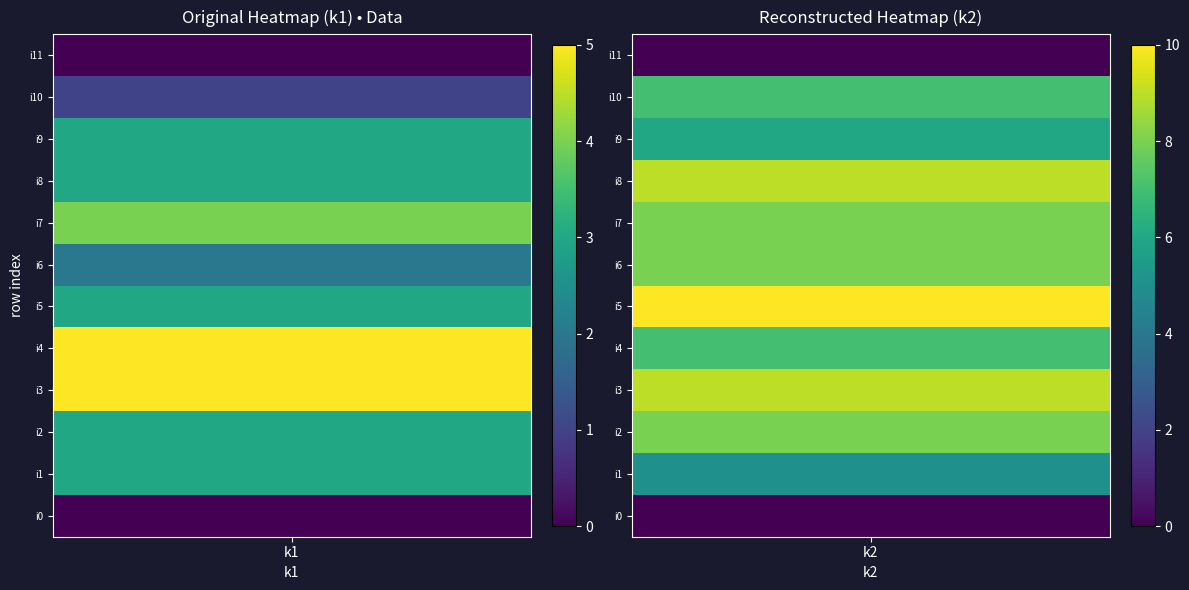

How many series are shown in this chart?

12